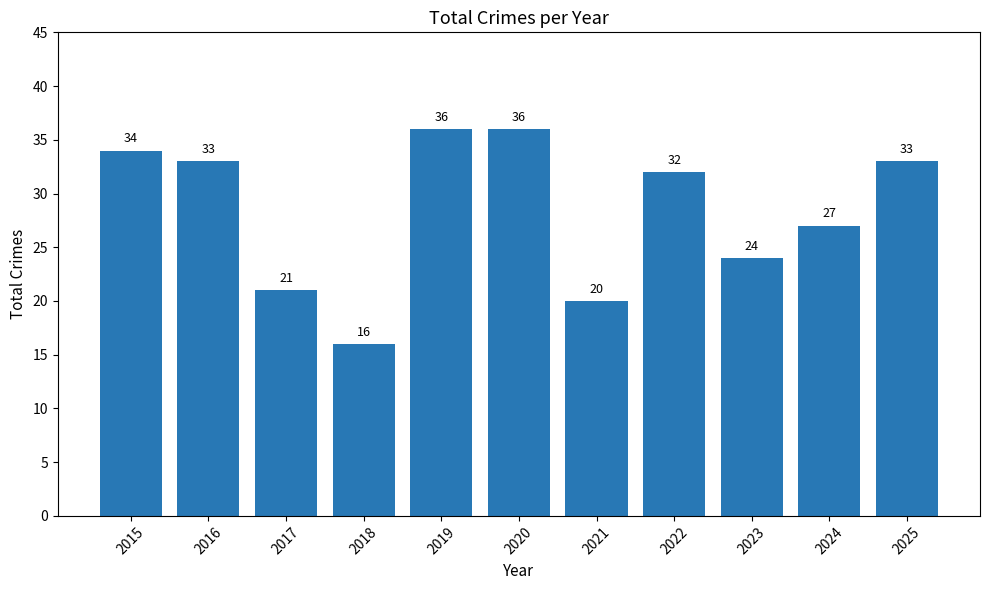

What is the difference between the maximum and minimum values?

20